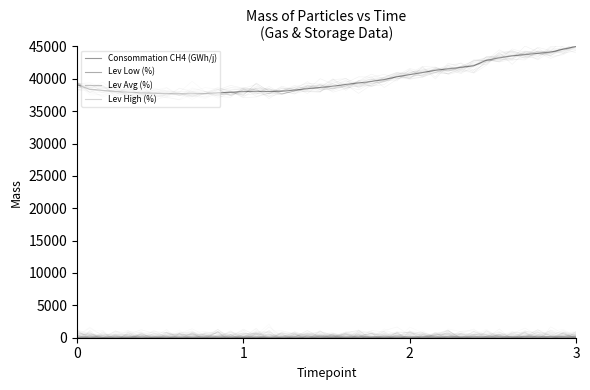

How many values in the Lev Avg (%) series are below 92?

20